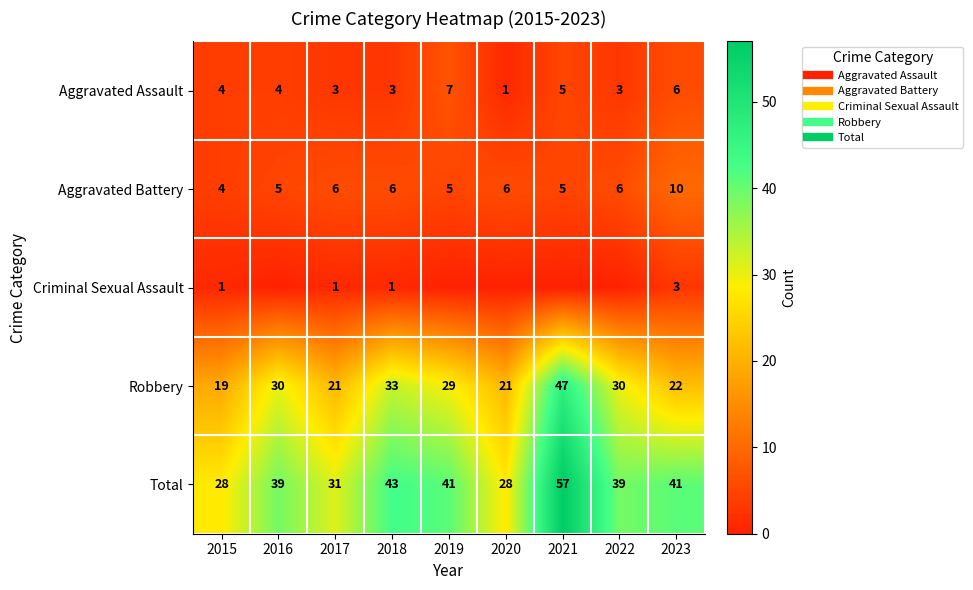

At which label does Aggravated Battery first exceed 6?

2023